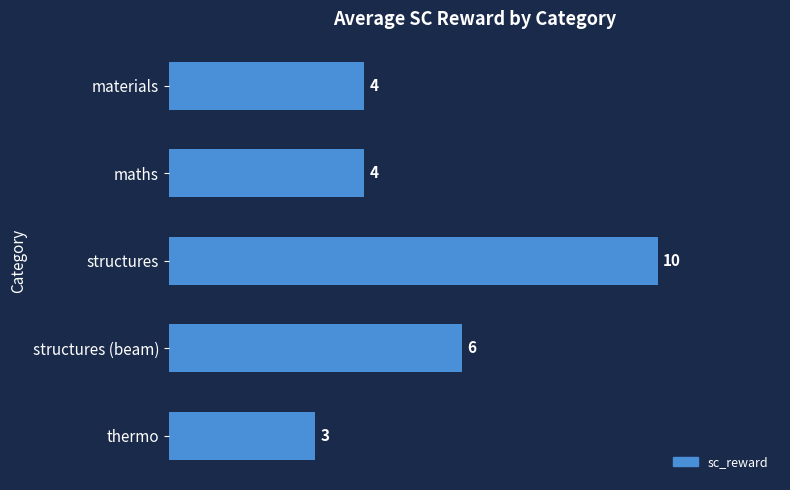

What is the ratio of the value at structures to the value at materials?

2.5